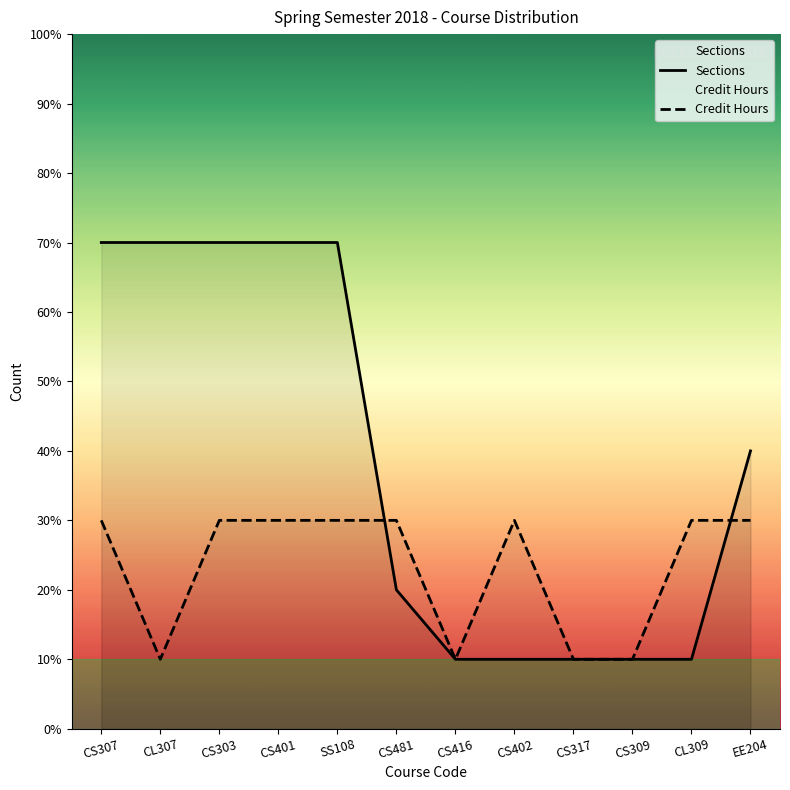

What is the label of the 6th point from the right?

CS416